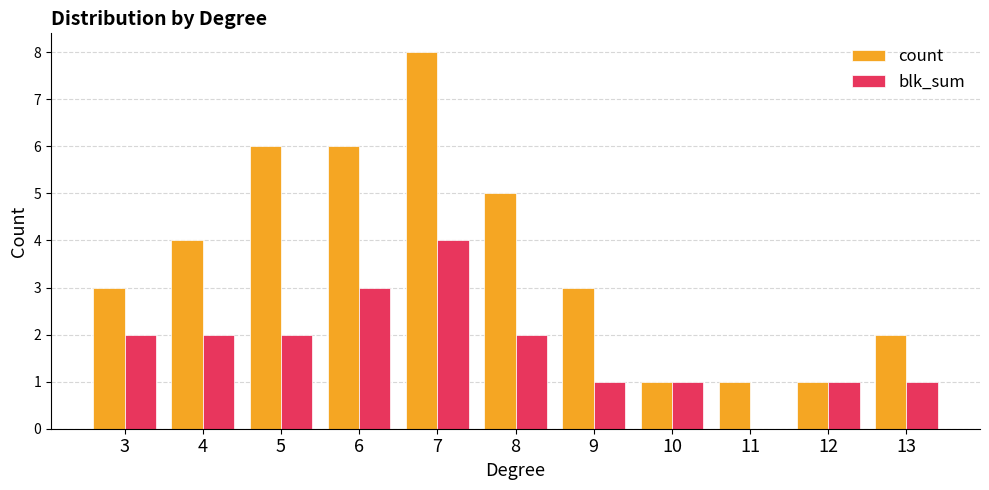

How many values in blk_sum are above zero?

10